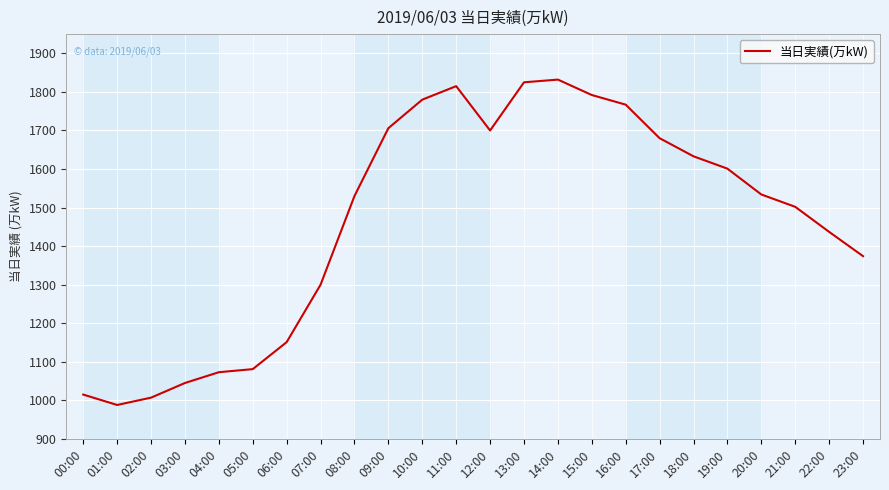

What is the greatest value displayed?

1832